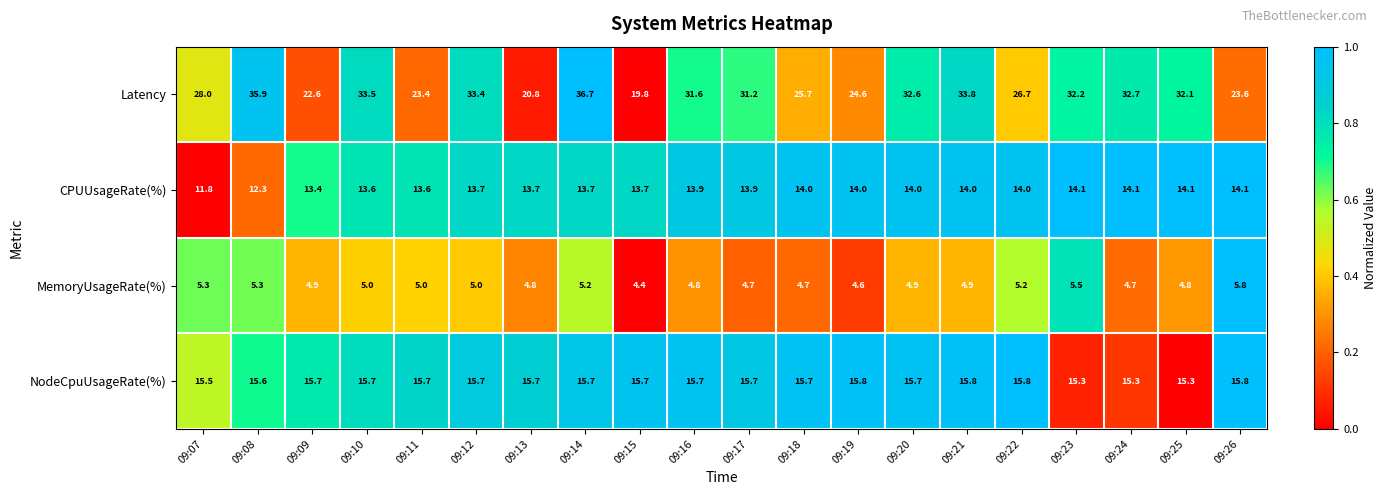

At which category is the sum across all series the highest?

09:14